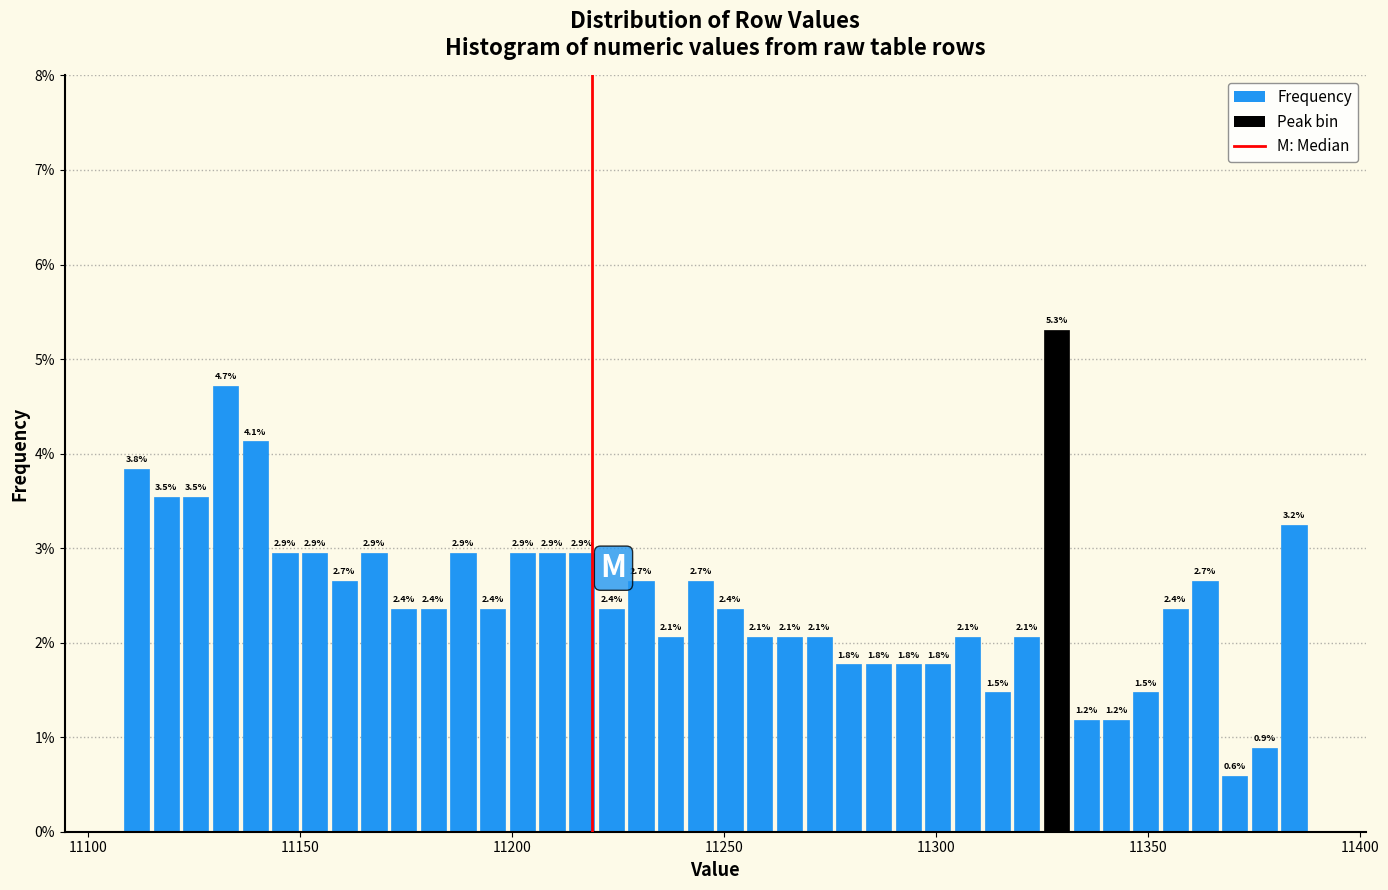

Around what value on the x-axis is the tallest bar? Give the approximate position of its centre, as read against the axis.

11330